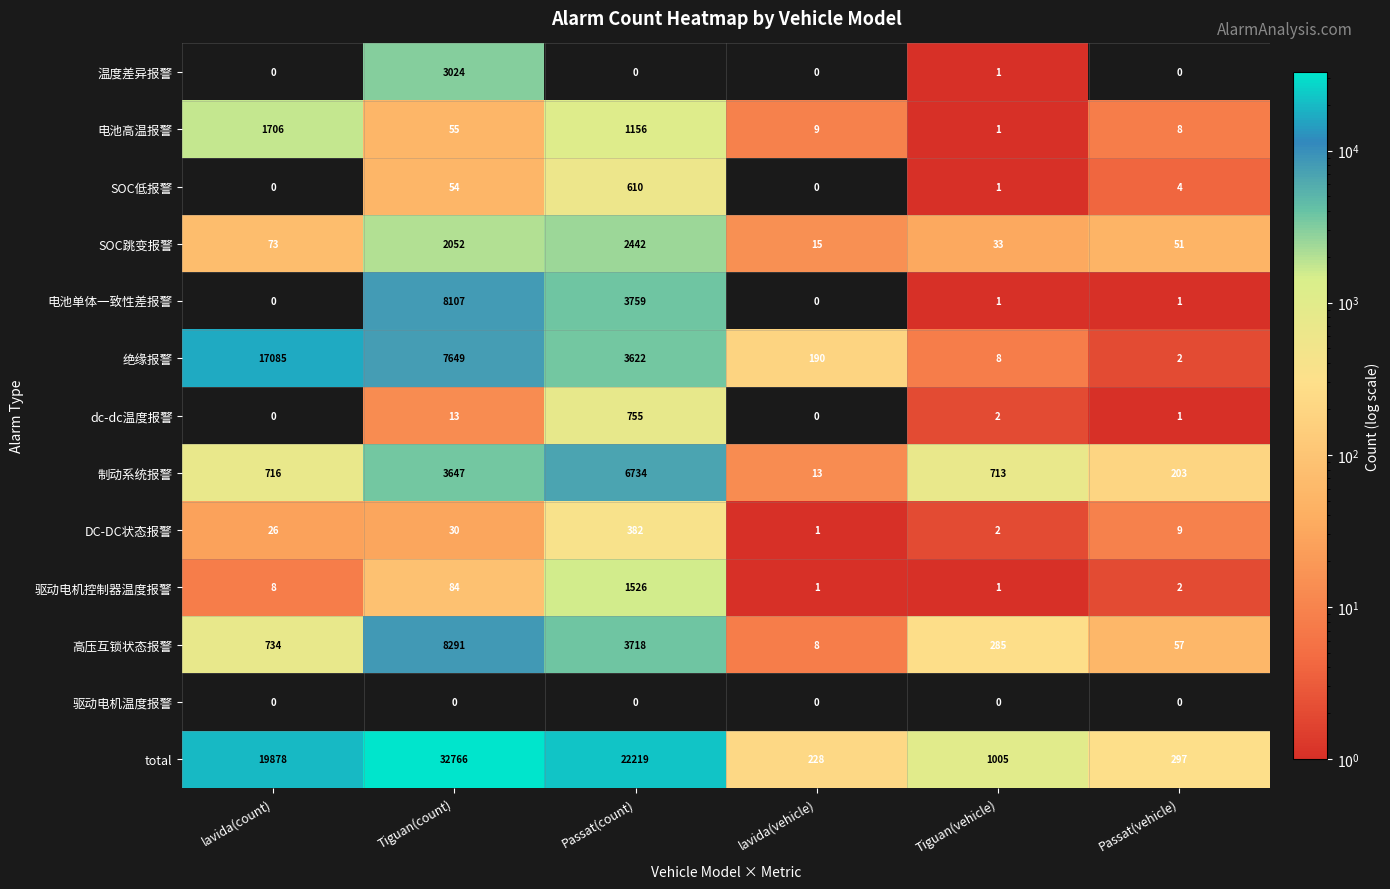

Is it true that 高压互锁状态报警 equals 3718 at Passat(count)?

True